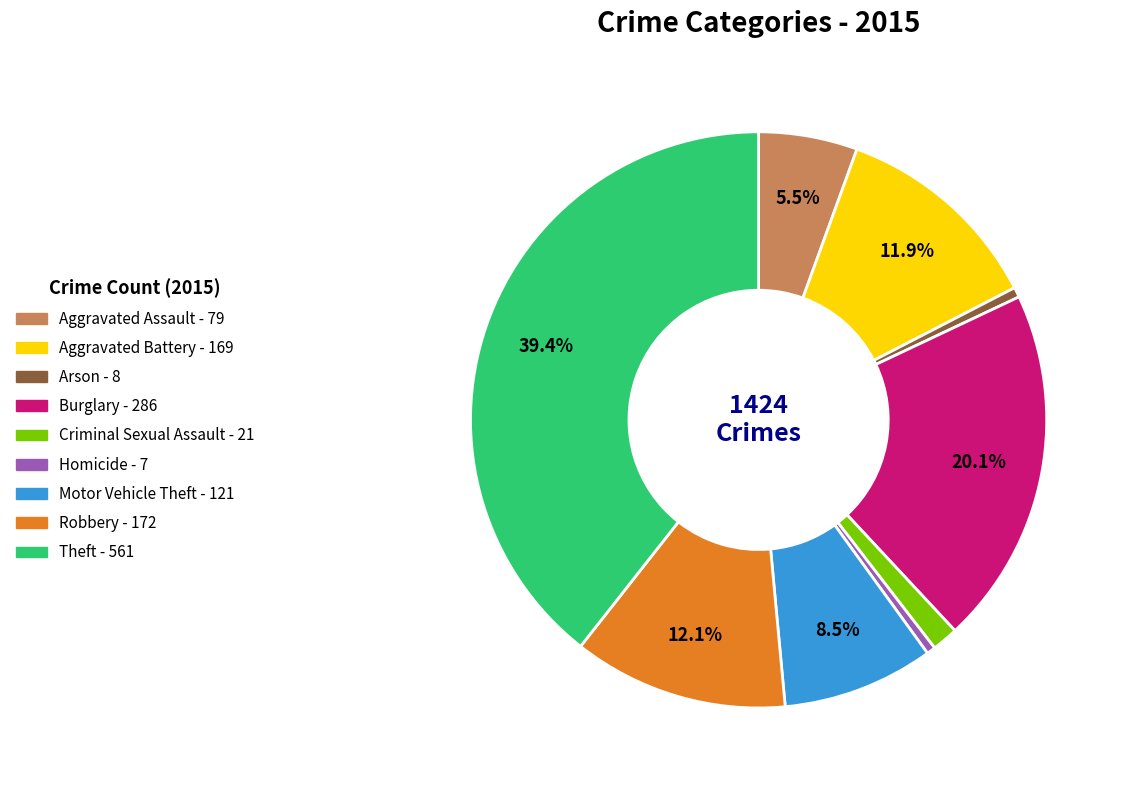

Is it true that Aggravated Assault is 19% of the pie?

False